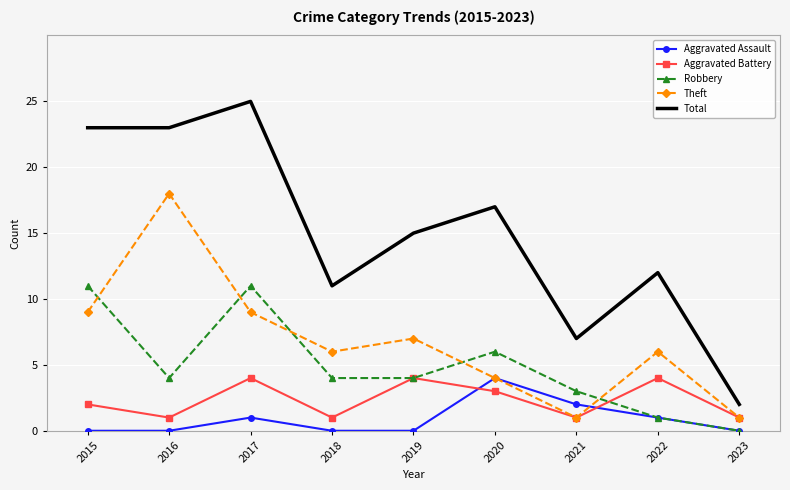

What is the sum of all Aggravated Assault values?

8